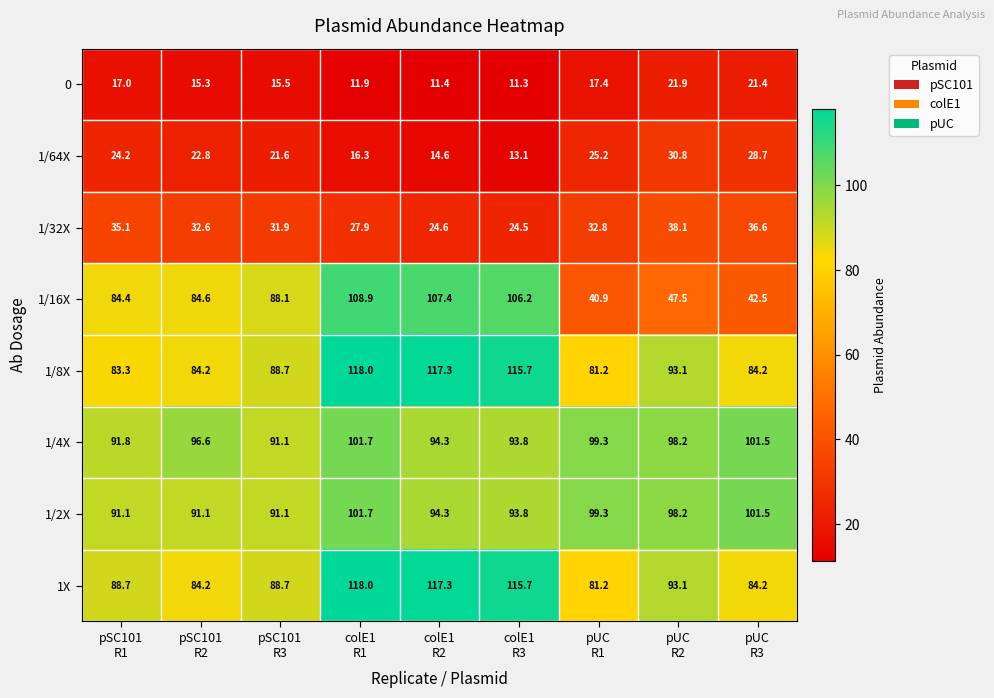

Which series has the widest spread of values?

1/16X